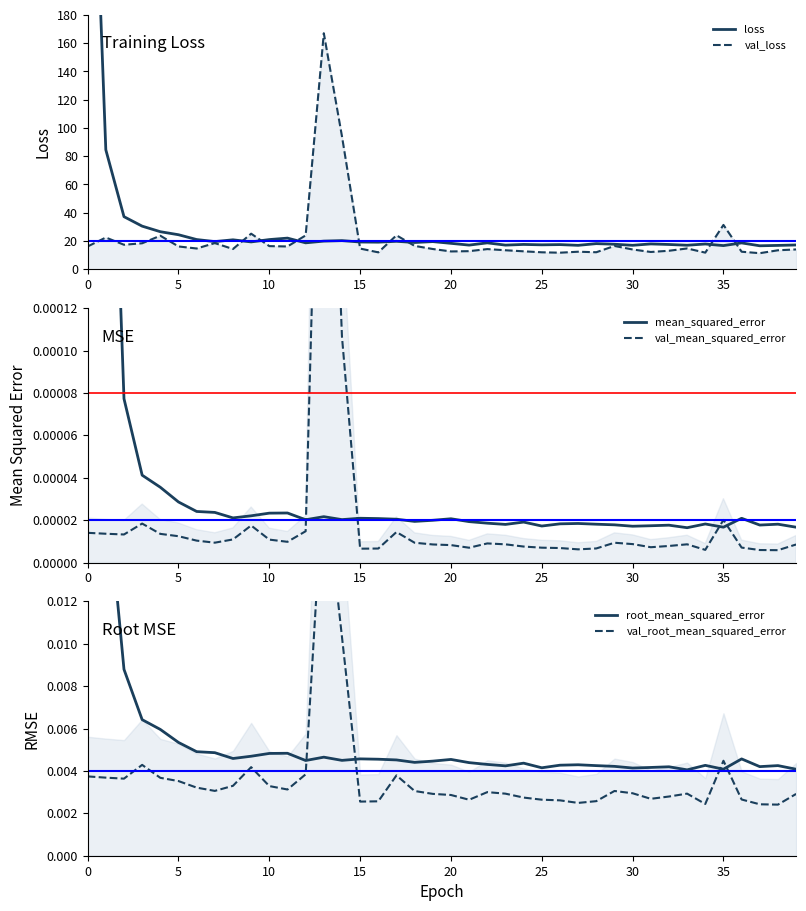

At which category does the chart reach its minimum across all series?

38